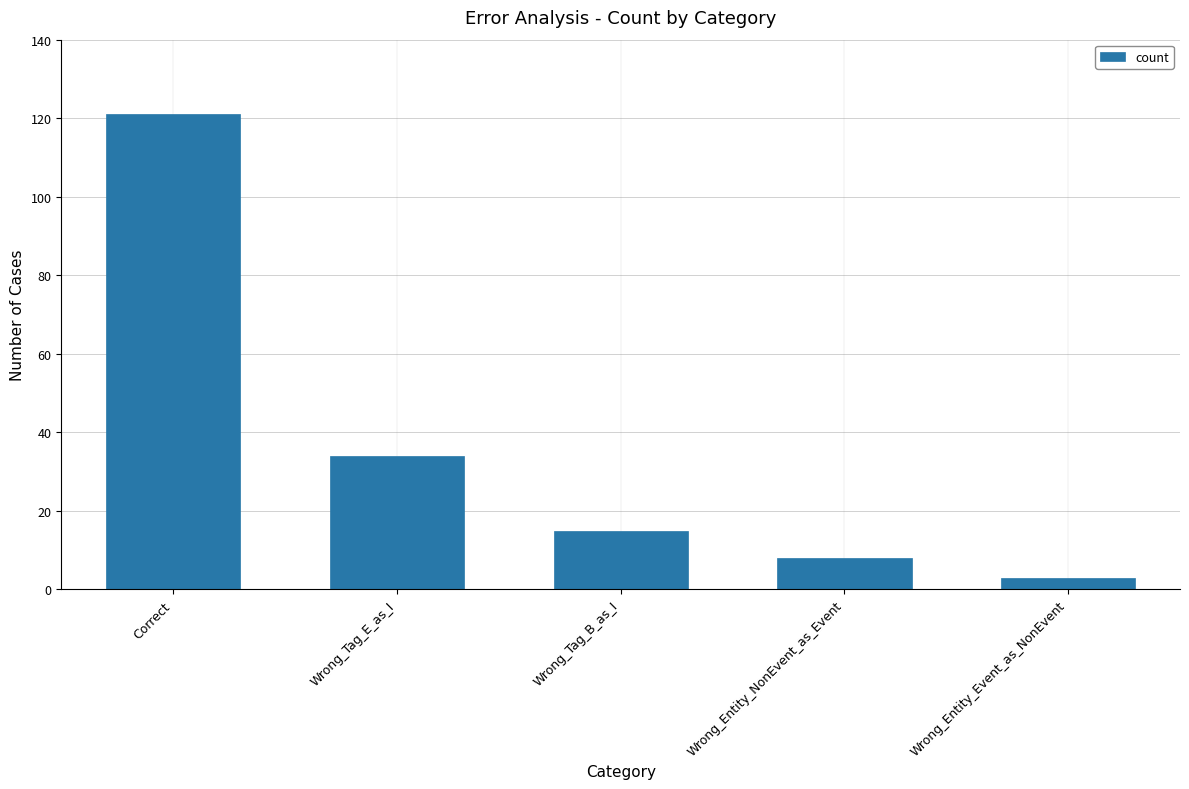

Approximately how many times larger is the value at Wrong_Entity_Event_as_NonEvent compared to Wrong_Tag_B_as_I?

0.2